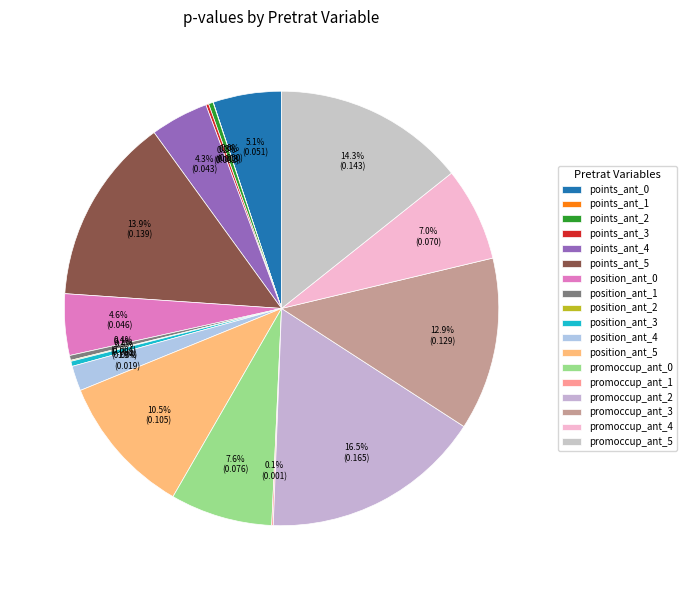

Does points_ant_3 represent more than half of the total?

No